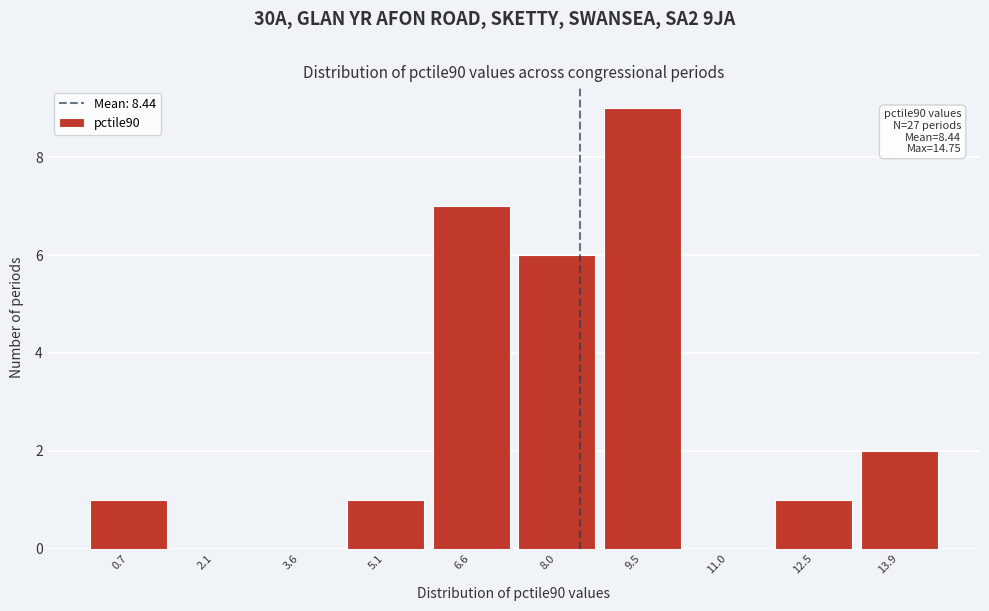

Over which range of the x-axis is the bar tallest?

8.8 to 10.4